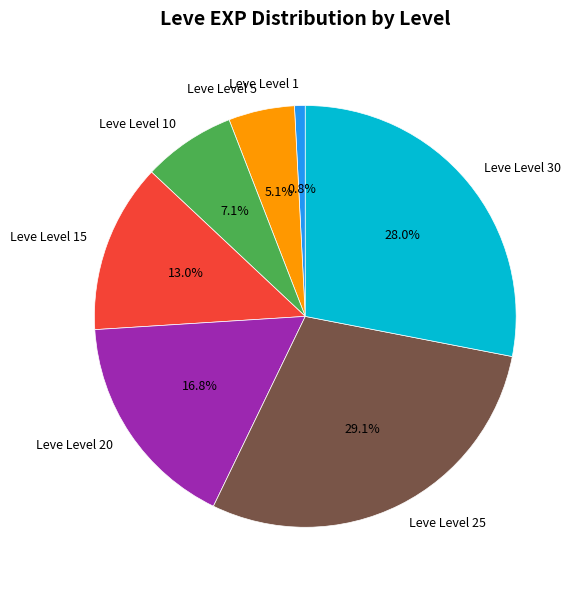

Rank the categories by value from lowest to highest.

Leve Level 1, Leve Level 5, Leve Level 10, Leve Level 15, Leve Level 20, Leve Level 30, Leve Level 25